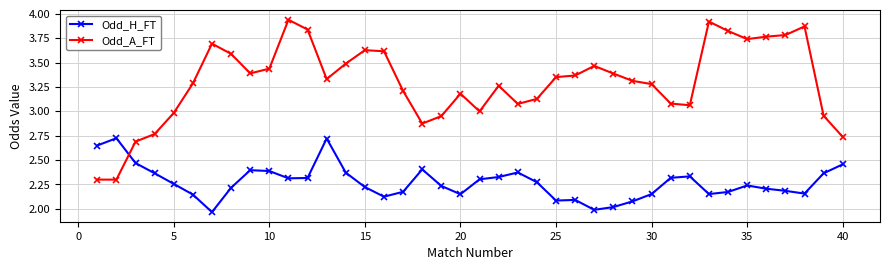

Which series has the largest range (max minus min)?

Odd_A_FT